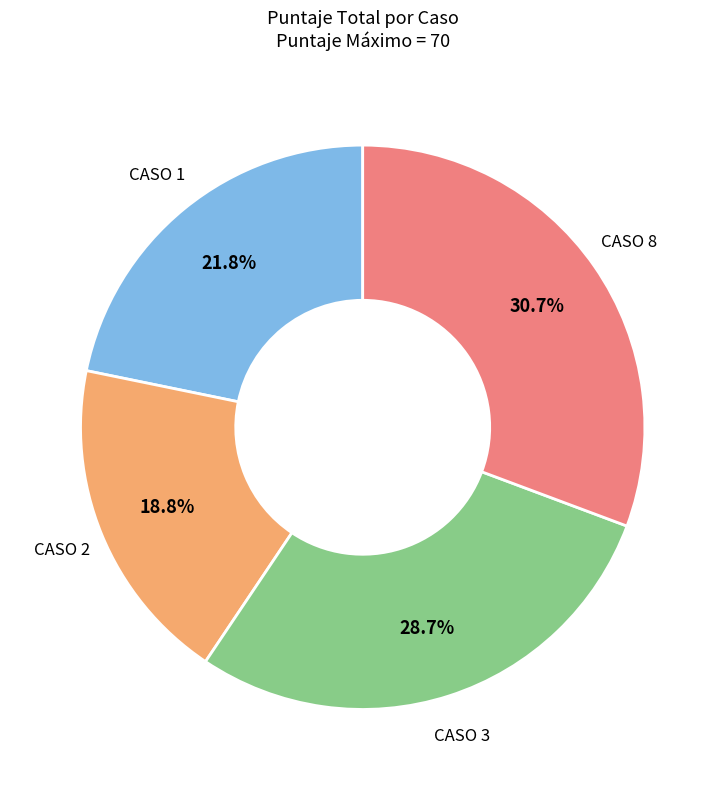

Is there a majority slice in this chart?

No